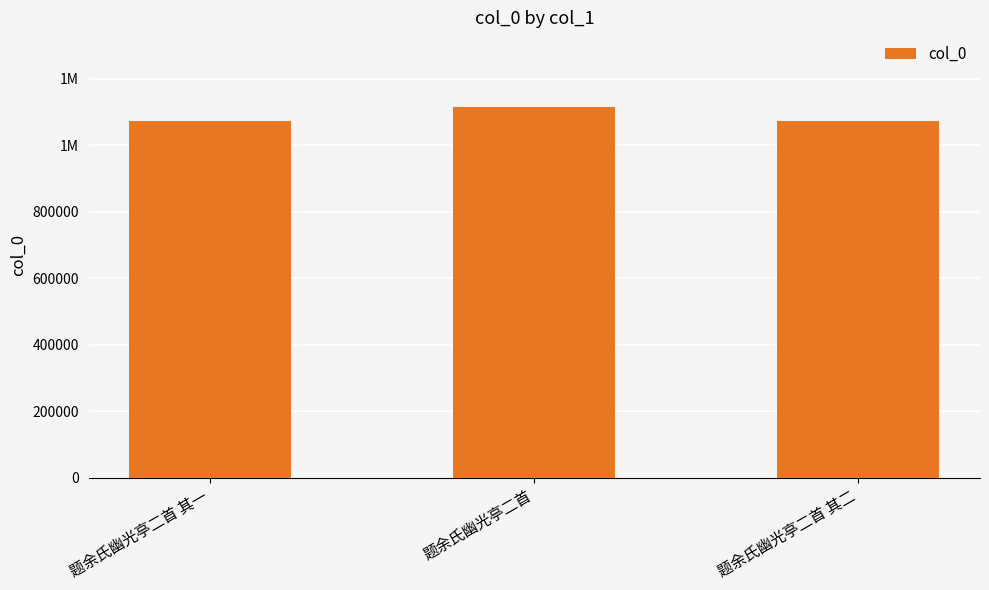

Are the bars horizontal?

No